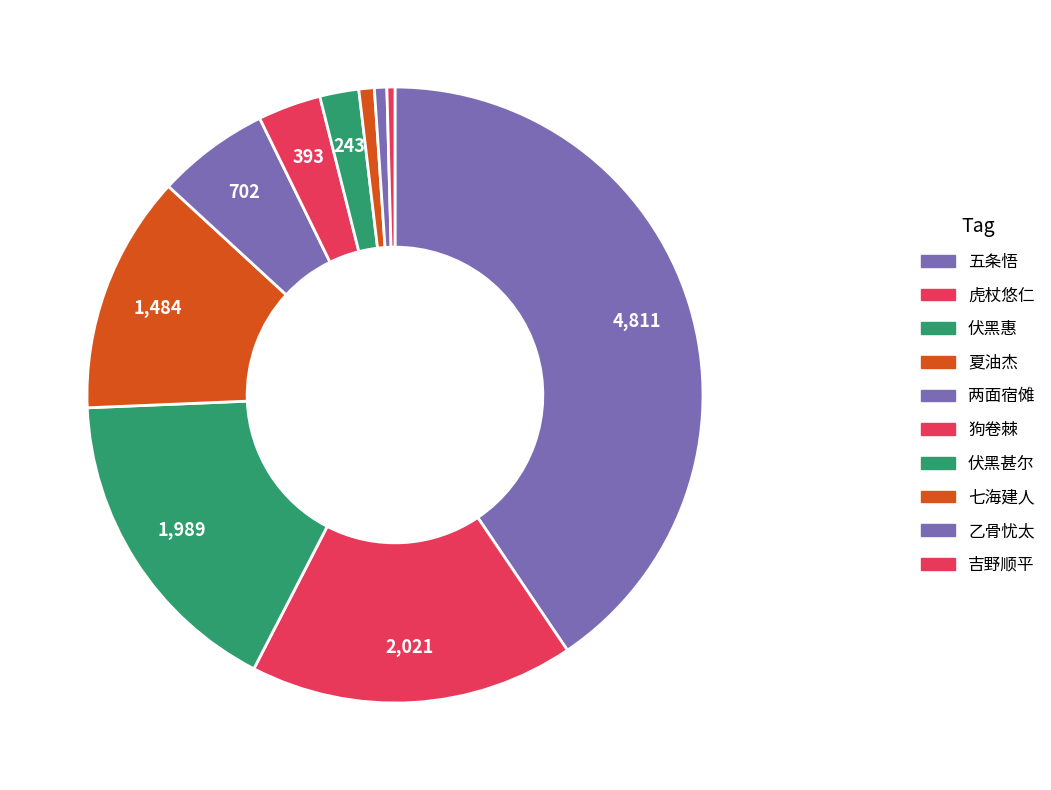

What is the largest slice in the pie chart?

五条悟